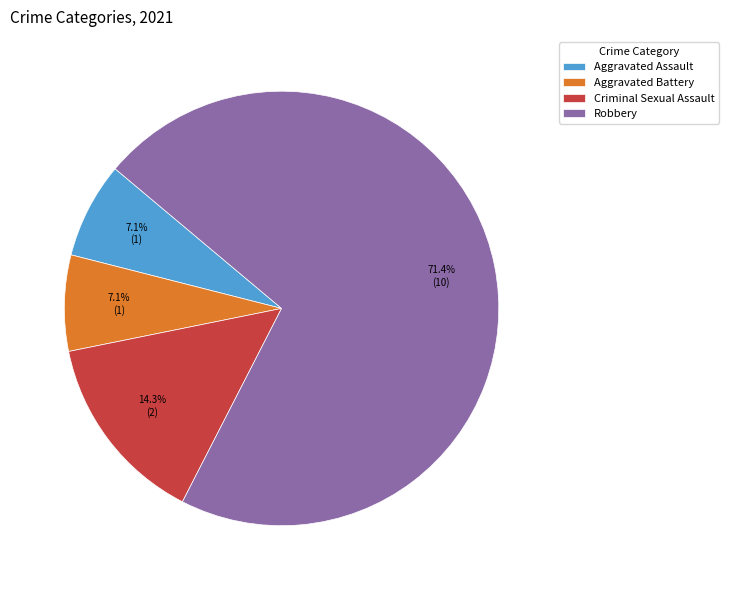

How many segments does this pie chart have?

4